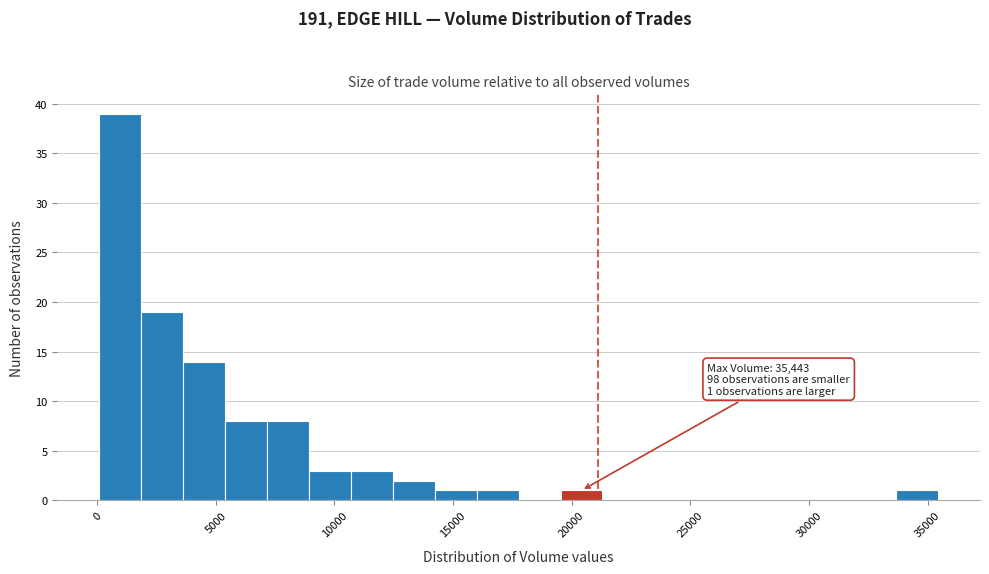

Around what value on the x-axis is the tallest bar? Give the approximate position of its centre, as read against the axis.

1000